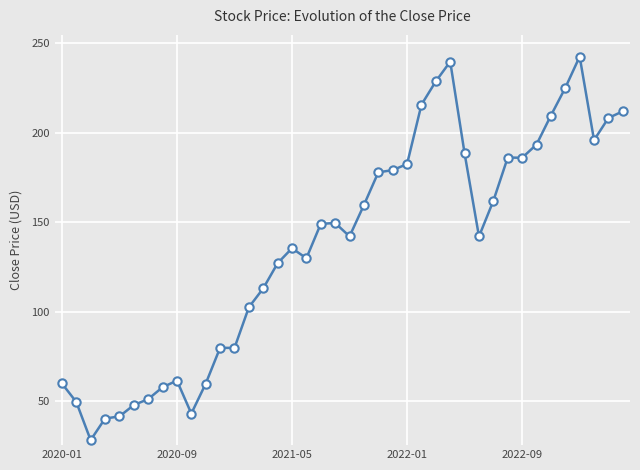

What is the value of the 20th point from the left?

149.5